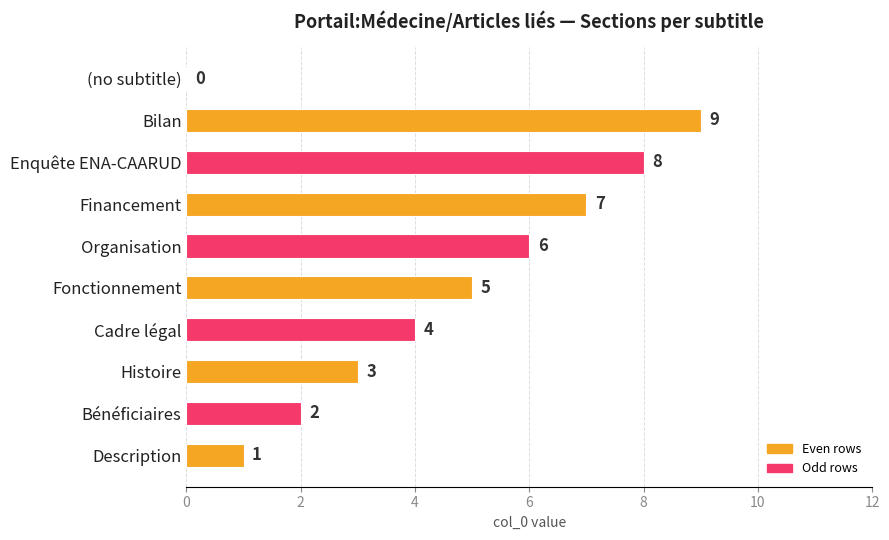

Approximately how many times larger is the value at Enquête ENA-CAARUD compared to Organisation?

1.3